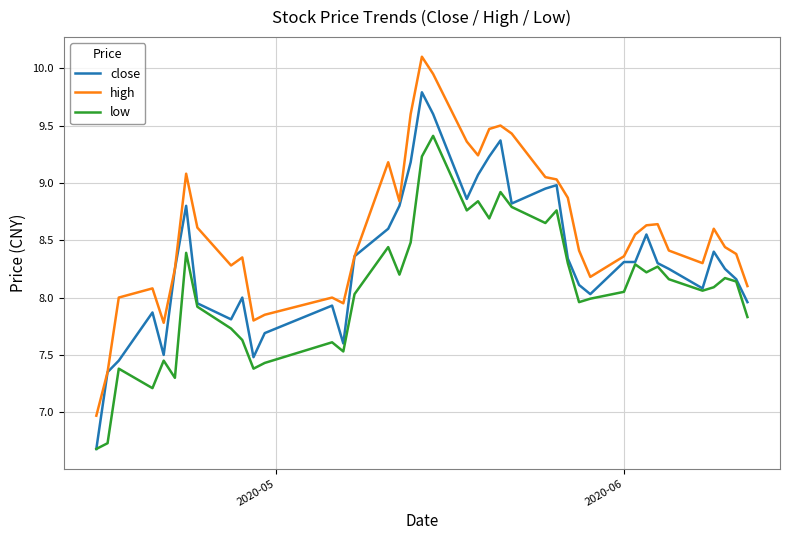

Which series has the largest range (max minus min)?

high